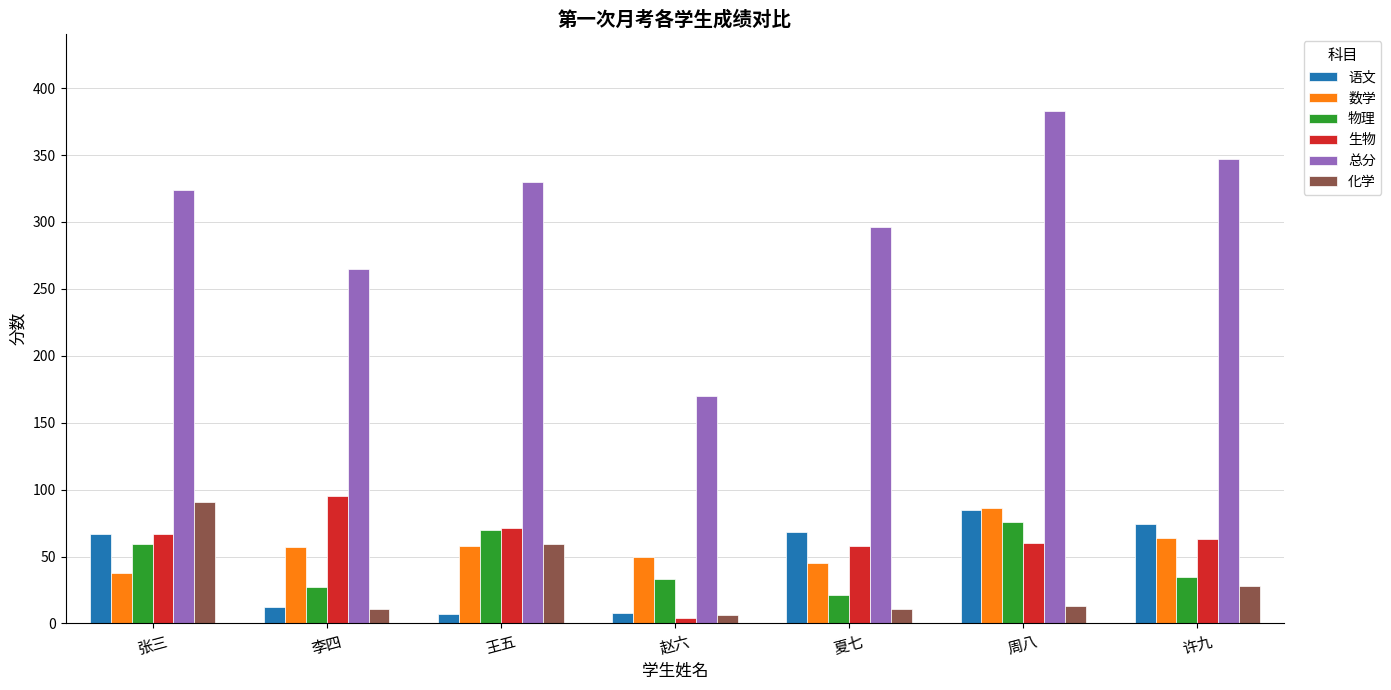

What is the maximum value for 总分?

383